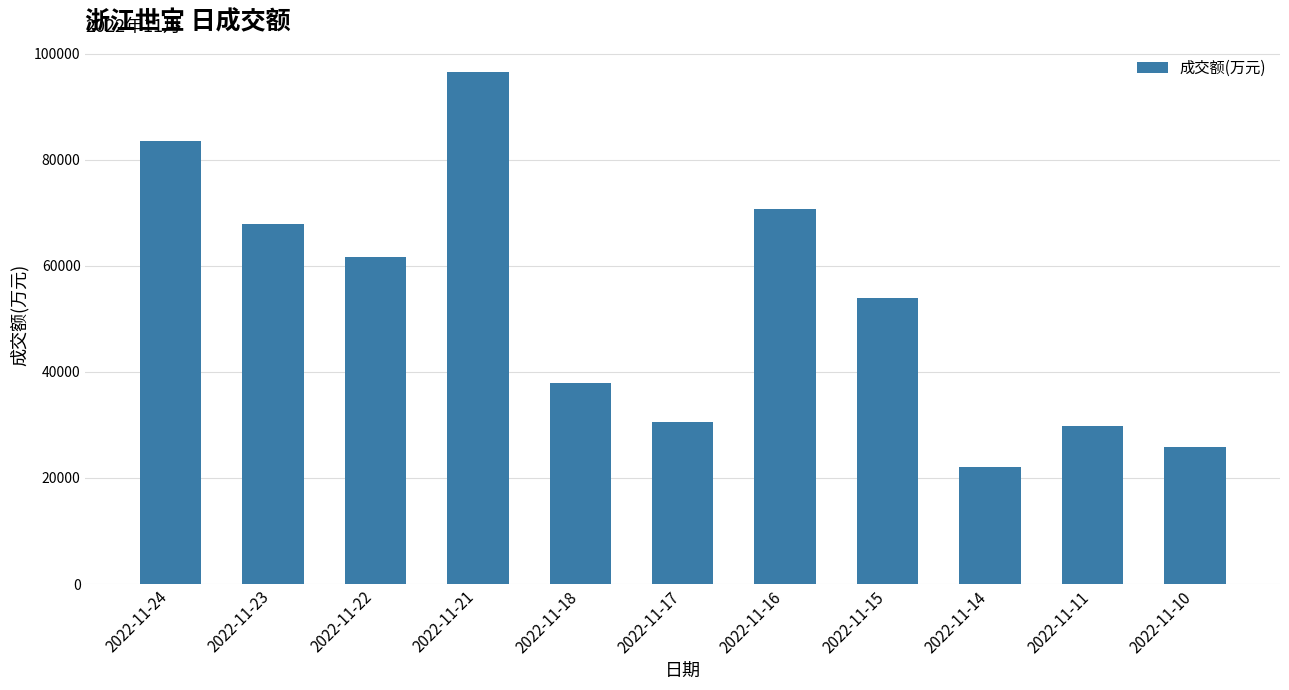

Which has a higher value, 2022-11-15 or 2022-11-21?

2022-11-21